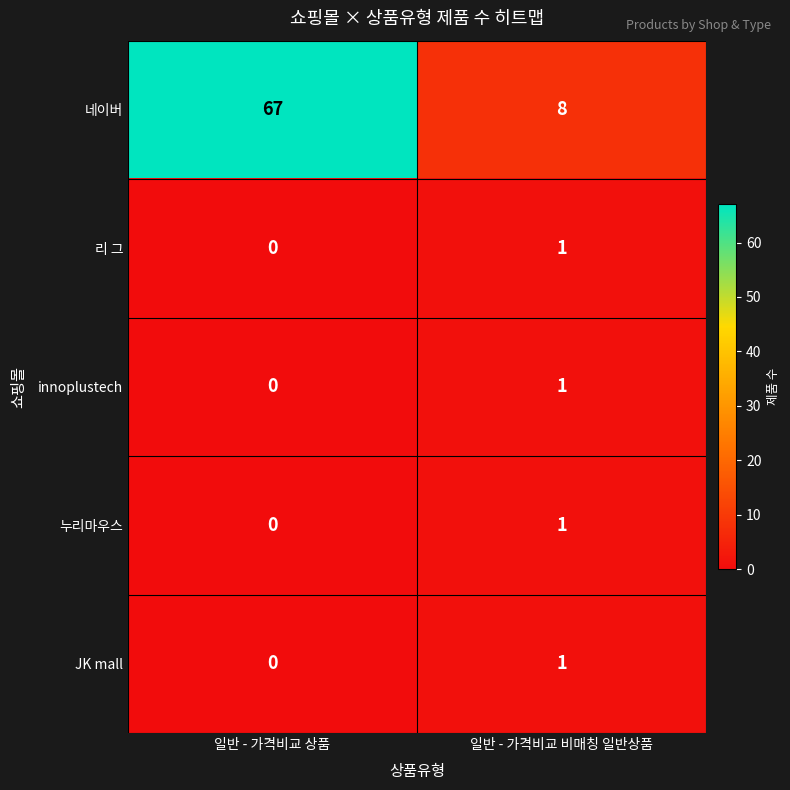

How many values in the innoplustech series are below 1?

1